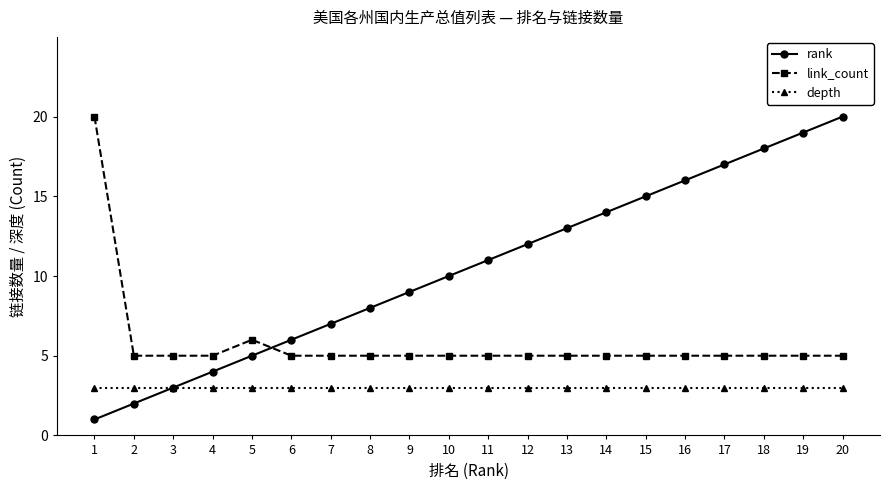

Between 6 and 14, which series saw the biggest shift?

rank